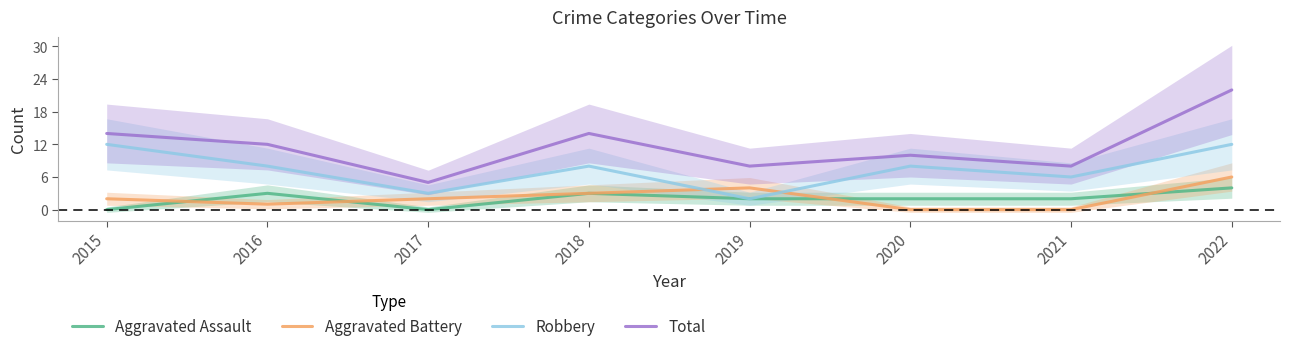

Where do Aggravated Assault and Aggravated Battery first cross each other?

2015 and 2016